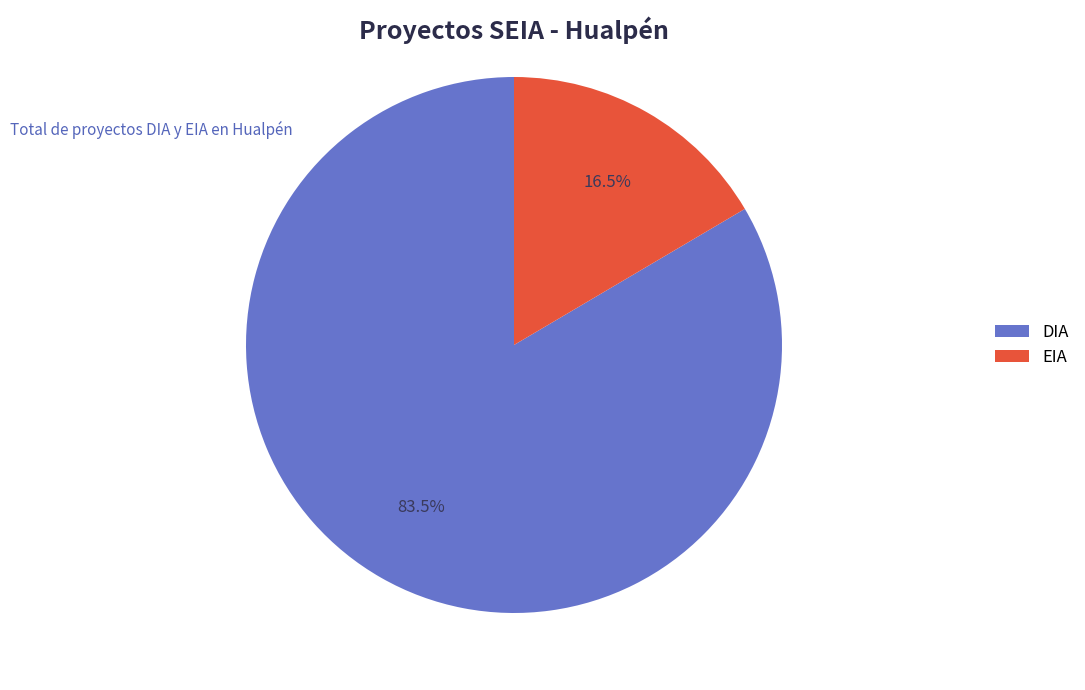

Is it true that DIA is 89% of the pie?

False